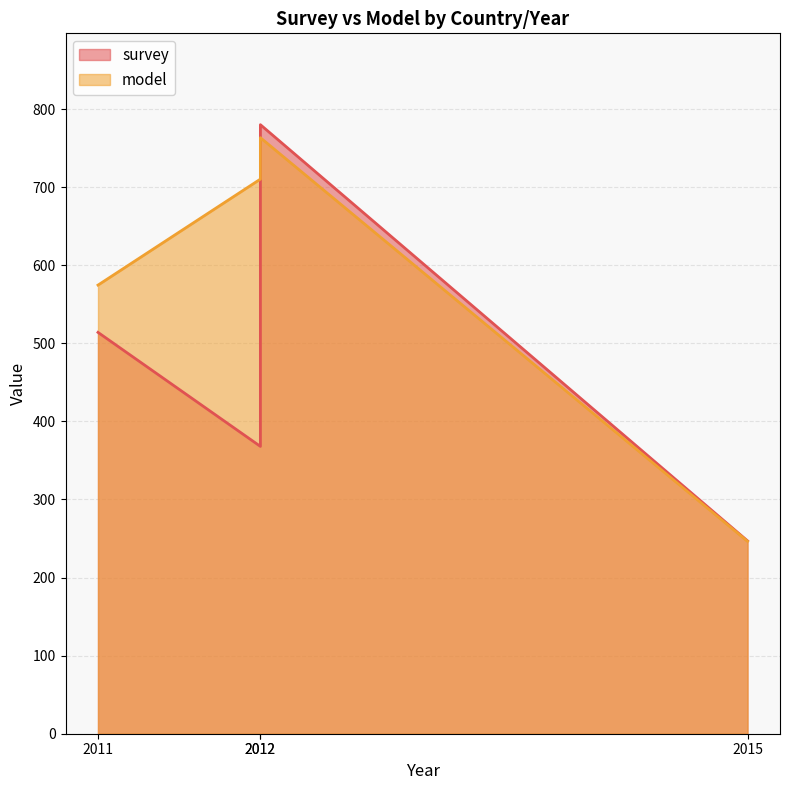

Which has a higher value, 2012 or 2011?

2011